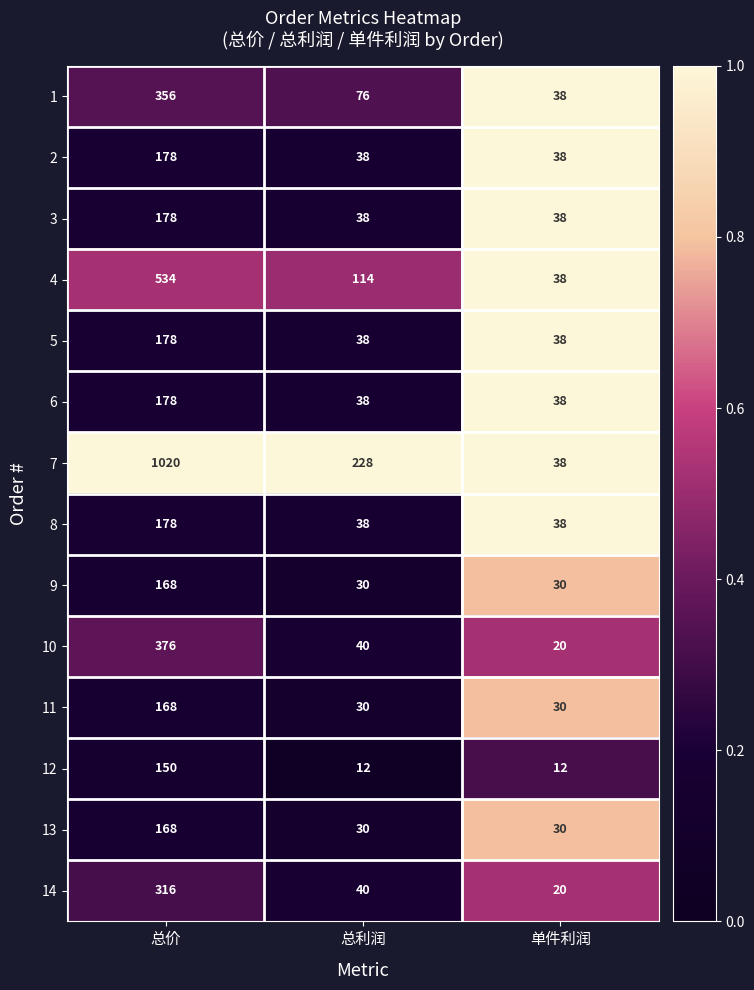

Between 总价 and 单件利润, which series saw the biggest shift?

7